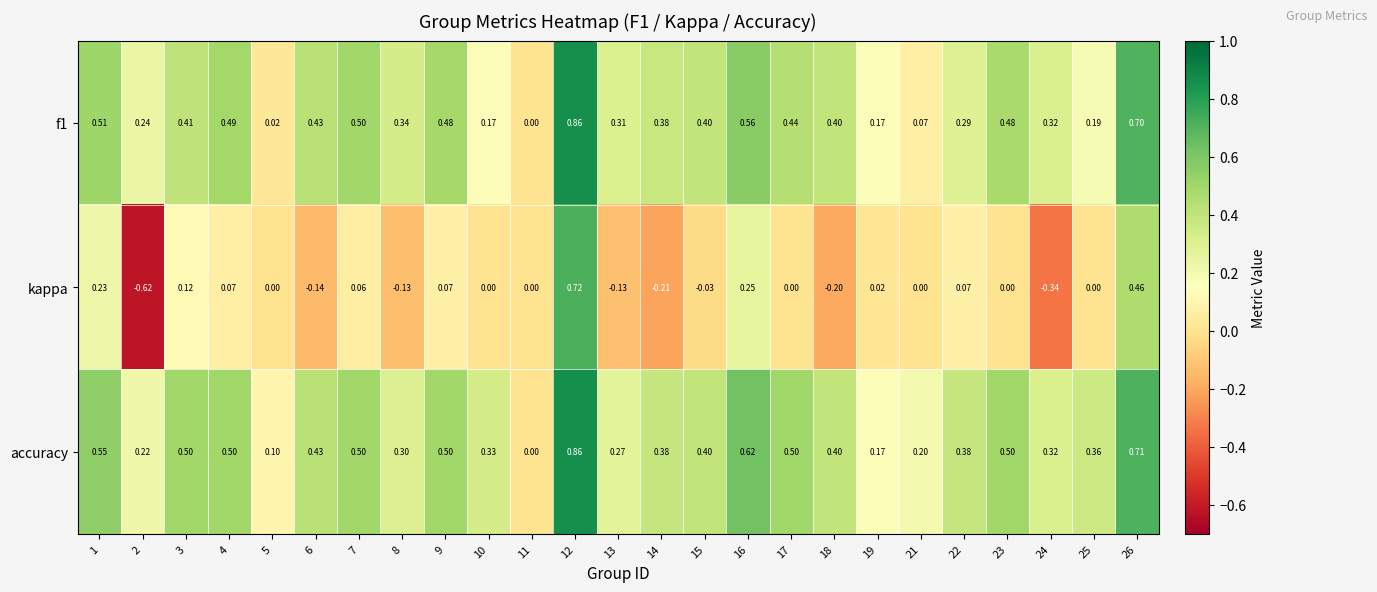

Which series has the widest spread of values?

kappa